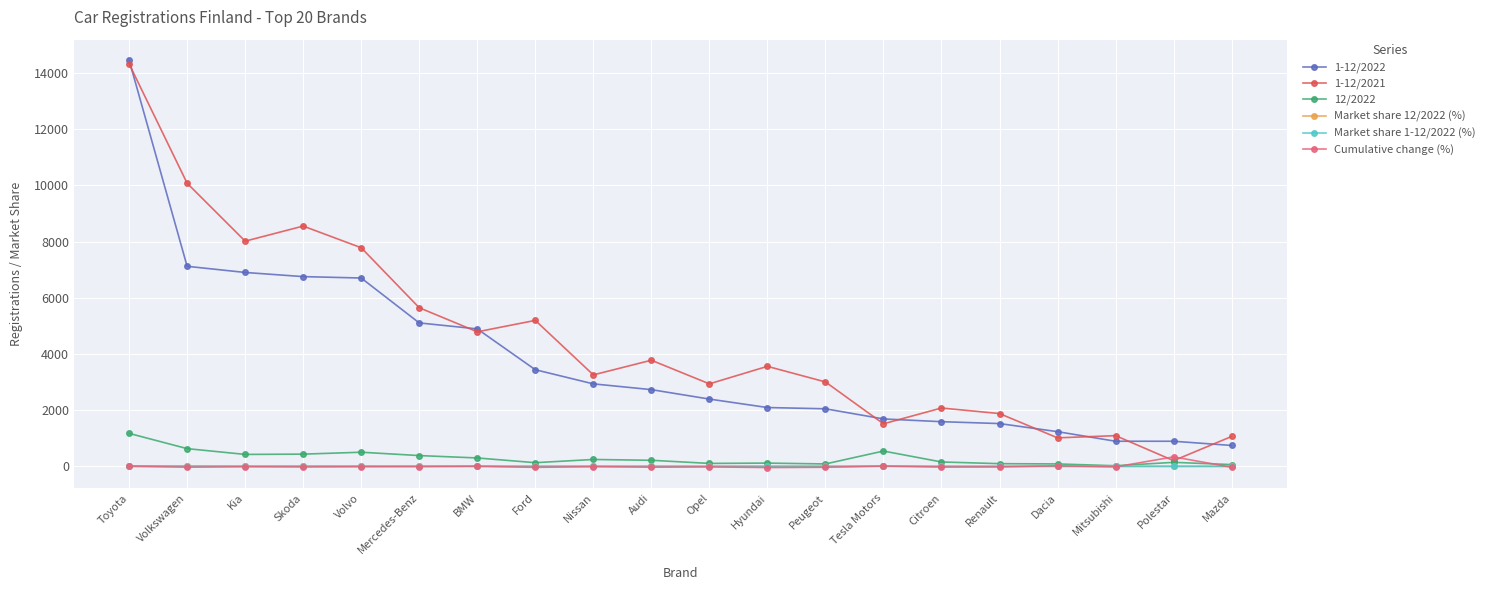

How many values in the 1-12/2021 series are below 3561?

10